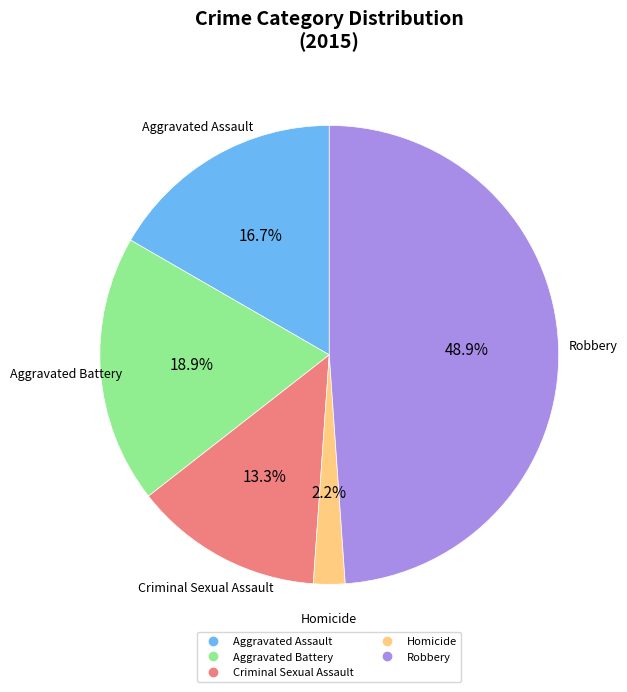

Which has a higher value, Robbery or Aggravated Assault?

Robbery